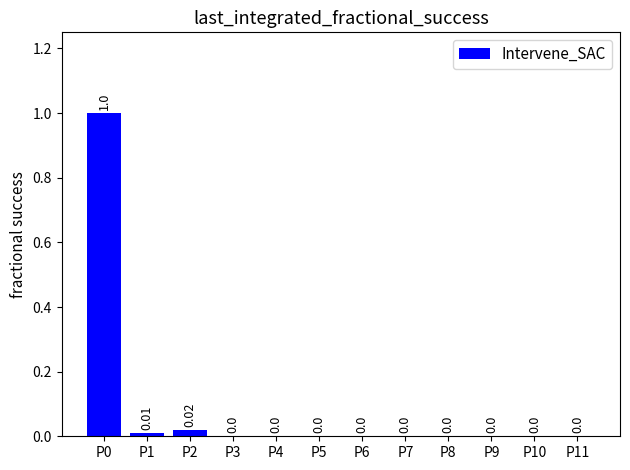

The value at P10 is -0.5. True or false?

False